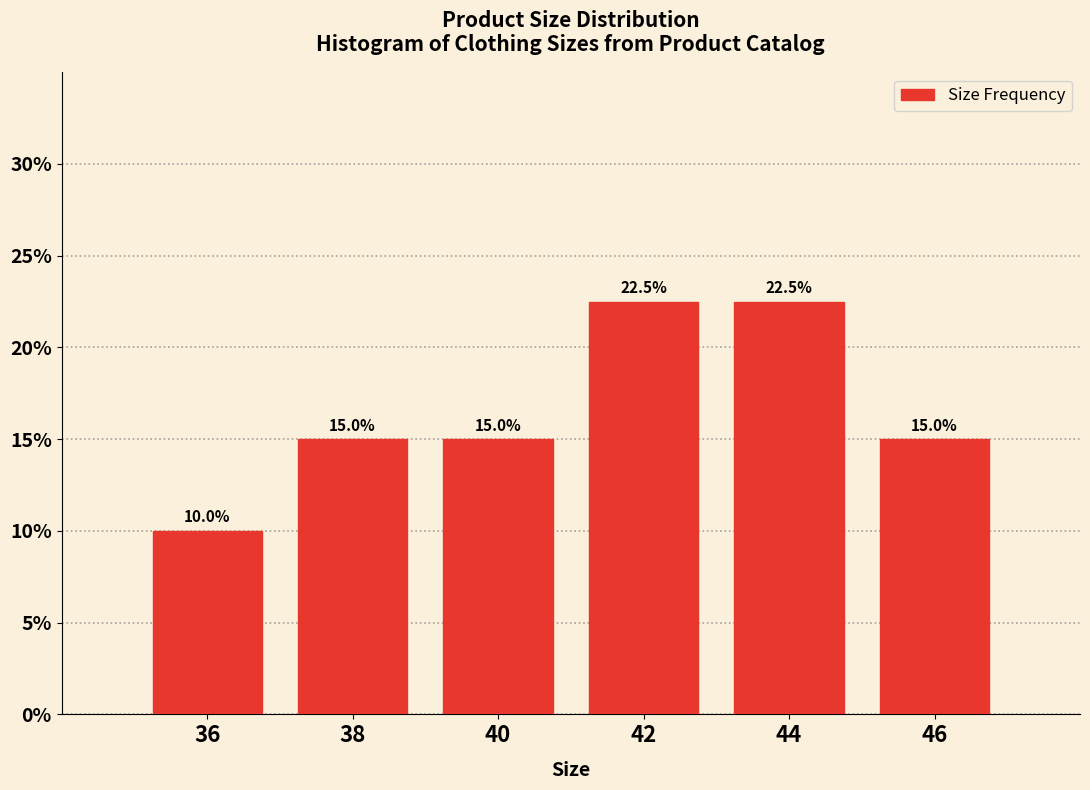

Reading left to right, extract all data points from this chart.

36=10.0	38=15.0	40=15.0	42=22.5	44=22.5	46=15.0